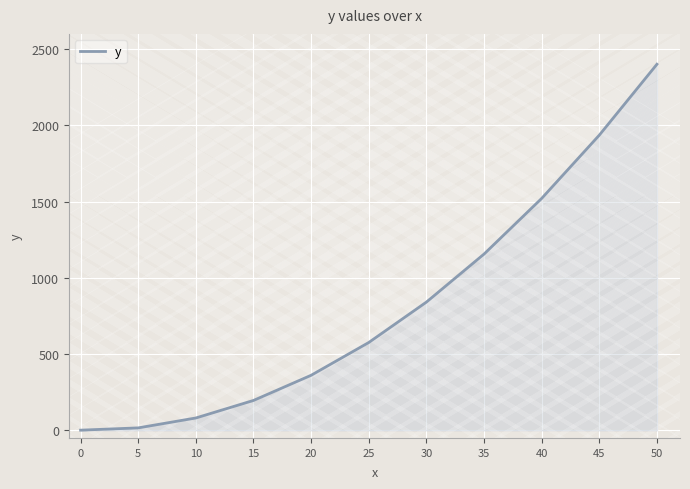

The value at 25 is 576. True or false?

True